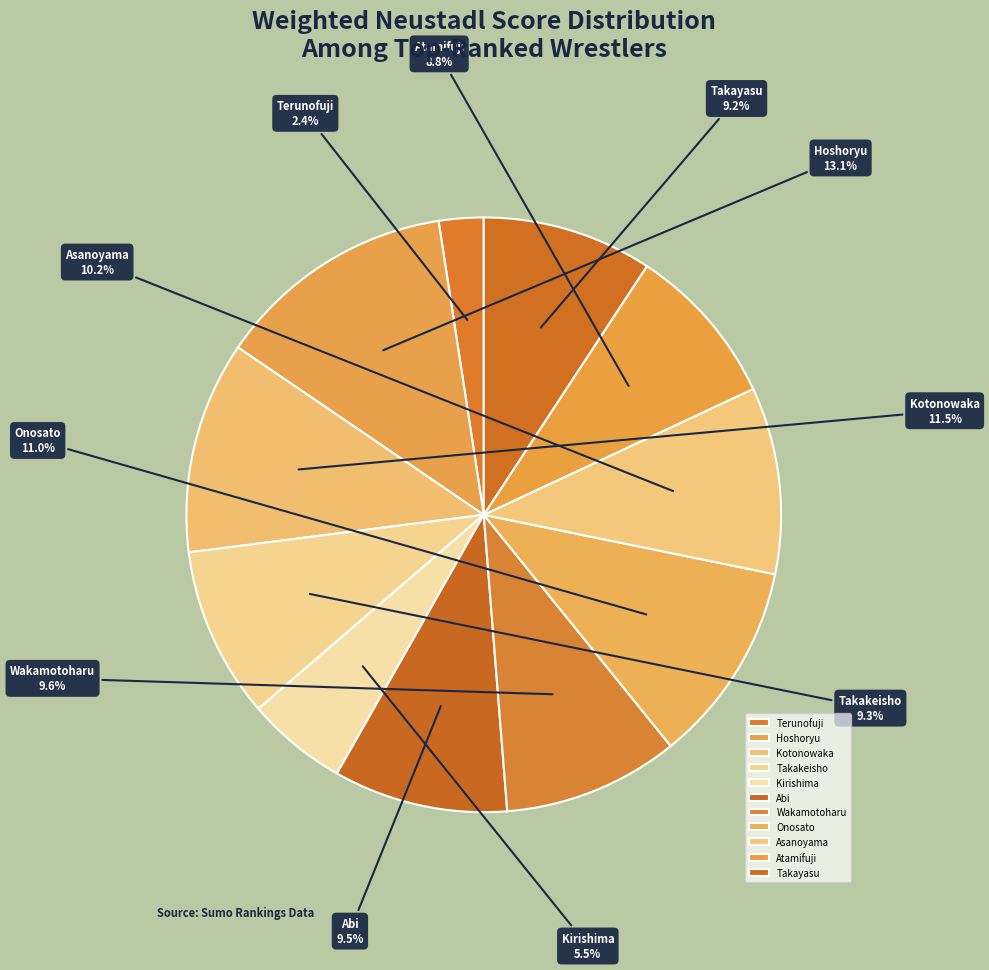

Does Atamifuji represent more than half of the total?

No